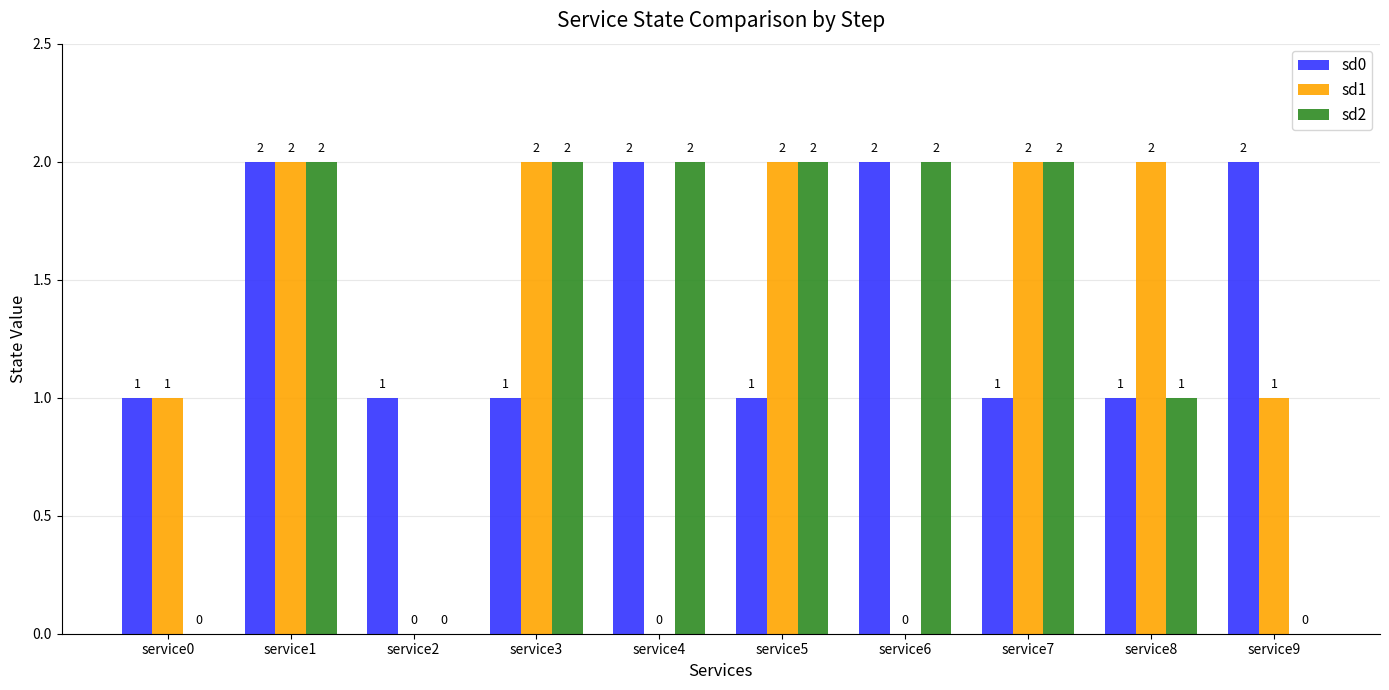

How many sd2 values are between 0 and 2?

10